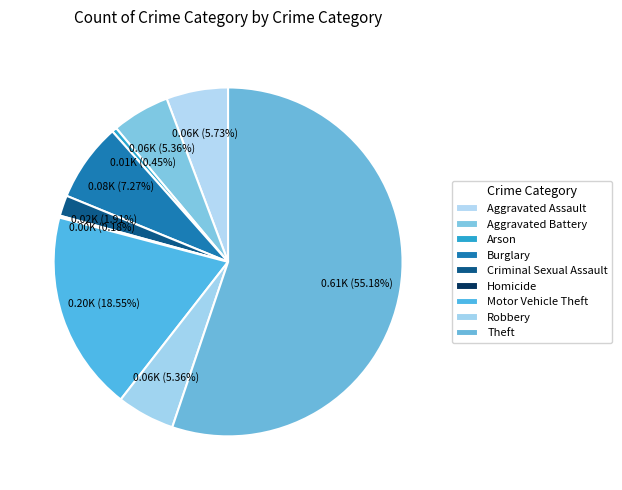

Is it true that Arson is 1% of the pie?

False